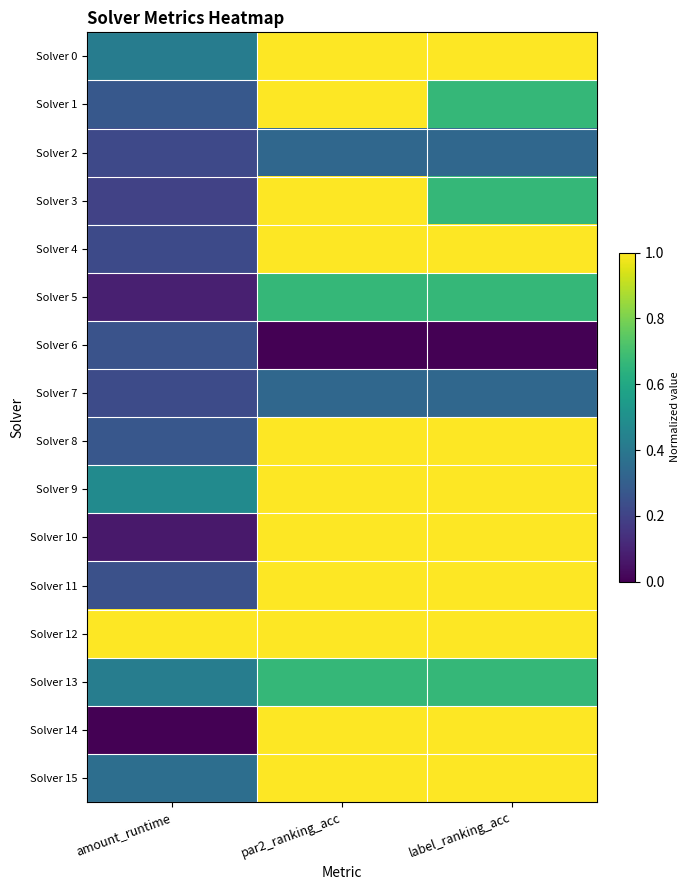

What is the difference between the highest and lowest values at label_ranking_acc?

1.0